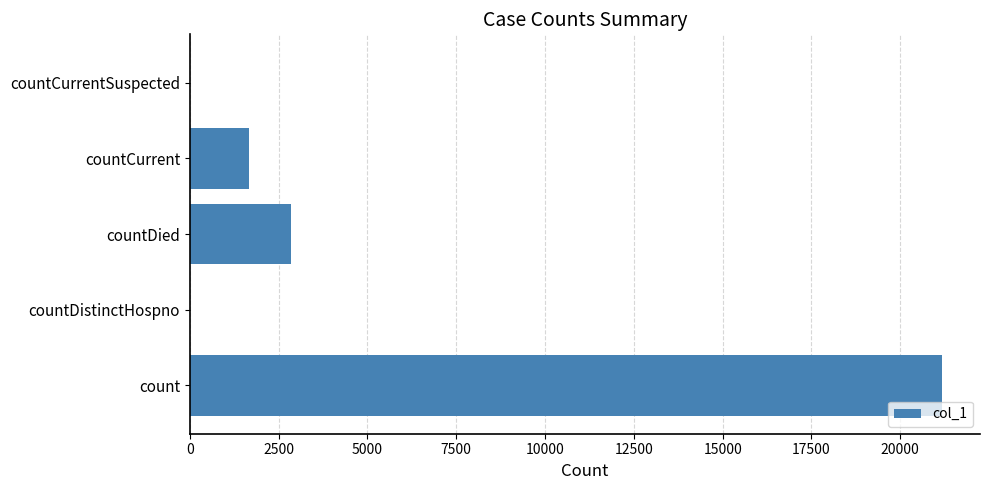

Are the bars horizontal?

Yes